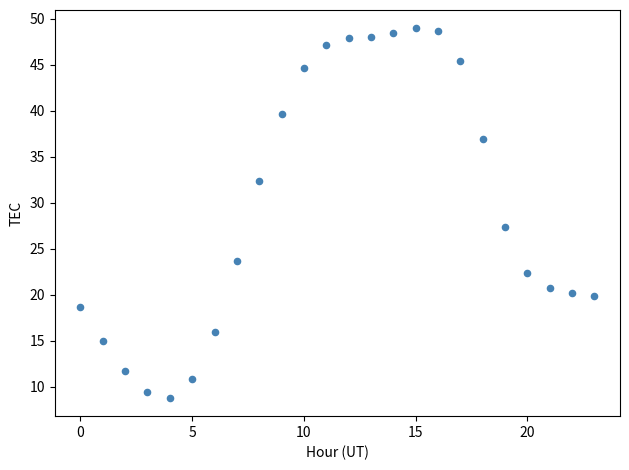

What Y value in the scatter plot is closest to 28?

27.3